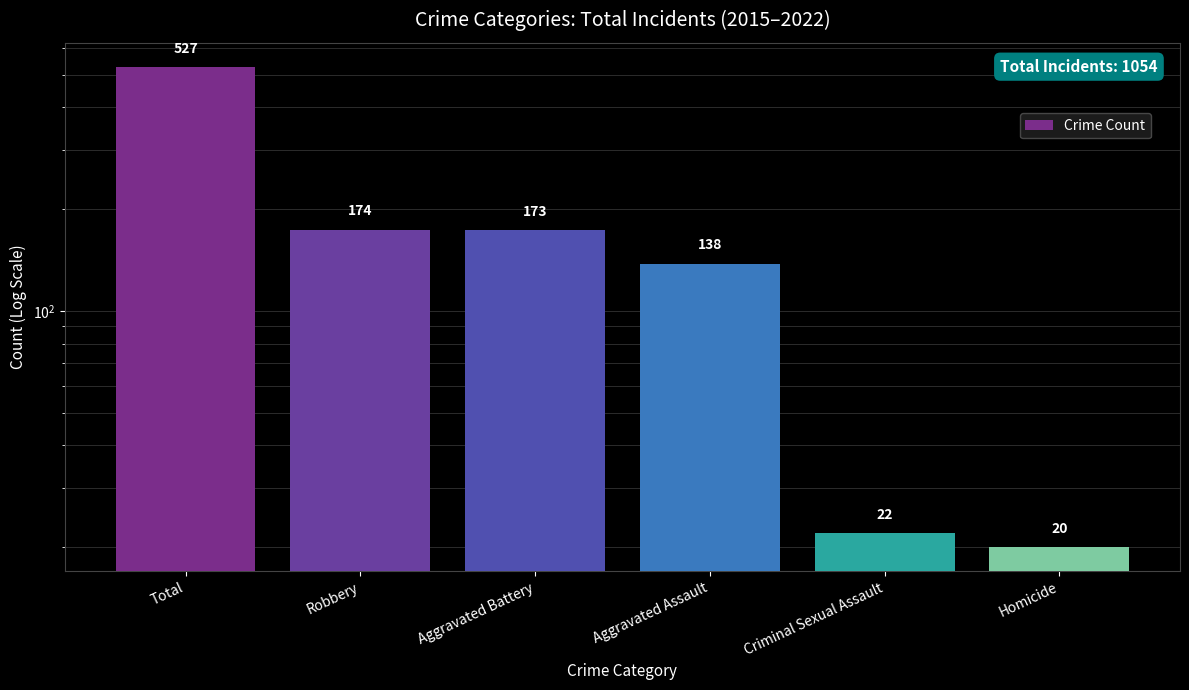

Which category has the highest value across all series?

Total